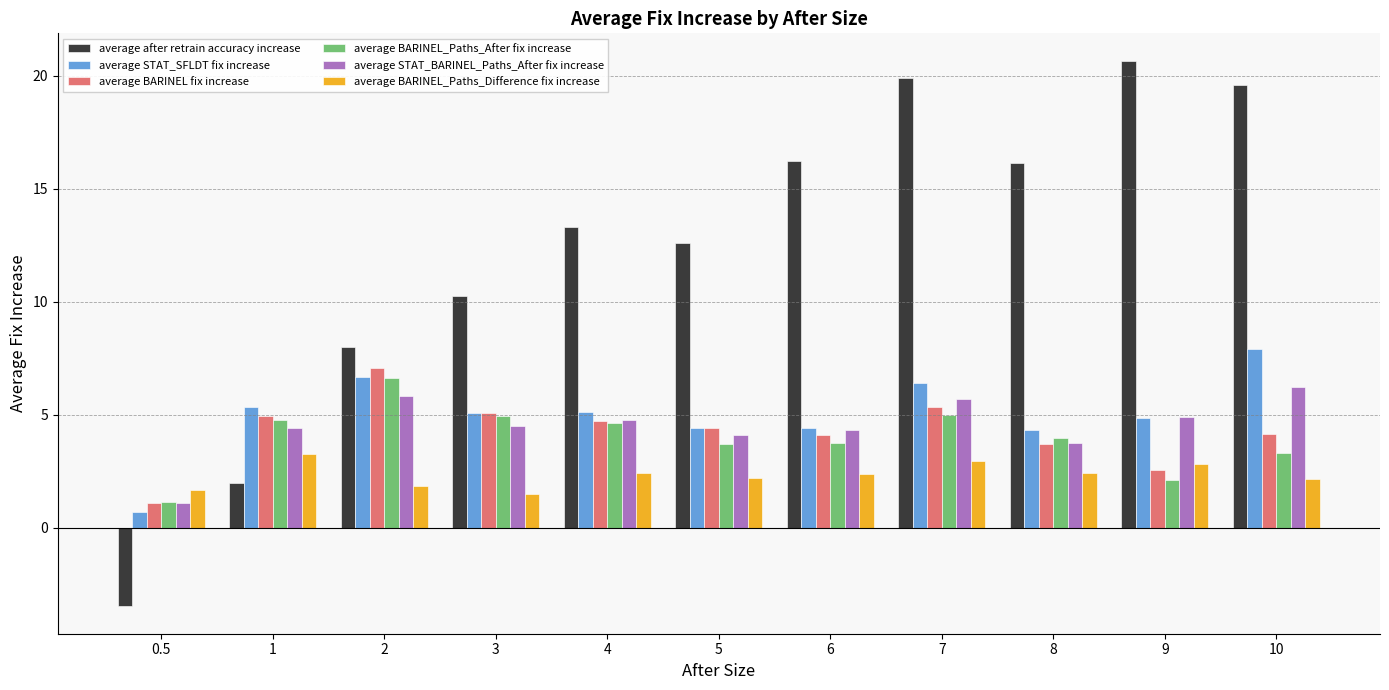

True or false: average STAT_BARINEL_Paths_After fix increase has a value of 6.2 at 10.

True